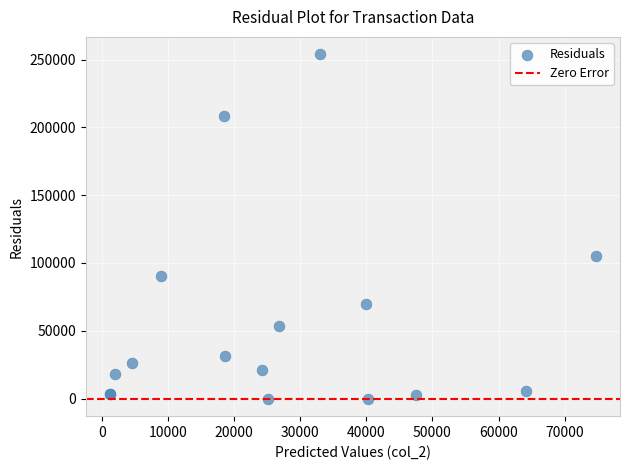

What Y value in the scatter plot is closest to 126880?

105300